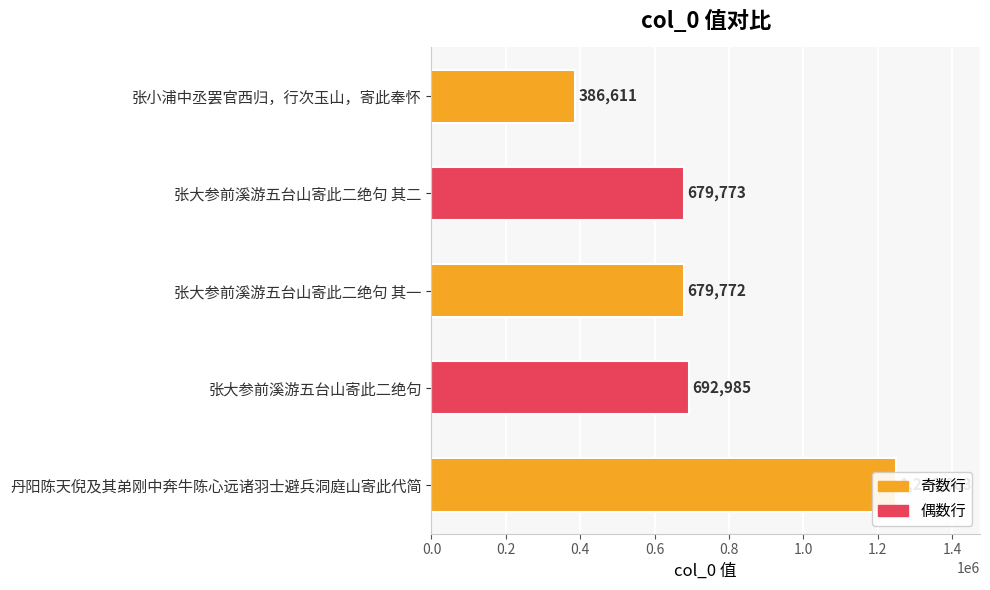

True or false: the data shows 856693 at 丹阳陈天倪及其弟刚中奔牛陈心远诸羽士避兵洞庭山寄此代简.

False